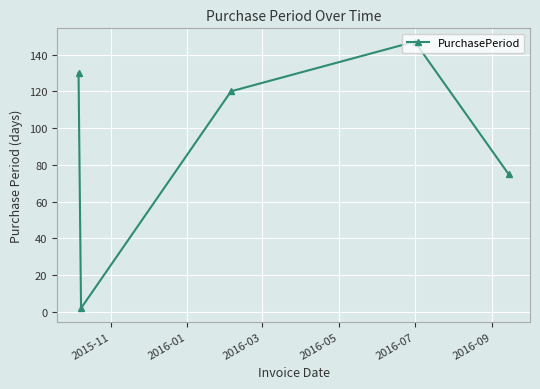

Reading left to right, extract all data points from this chart.

130	2	120	147	75